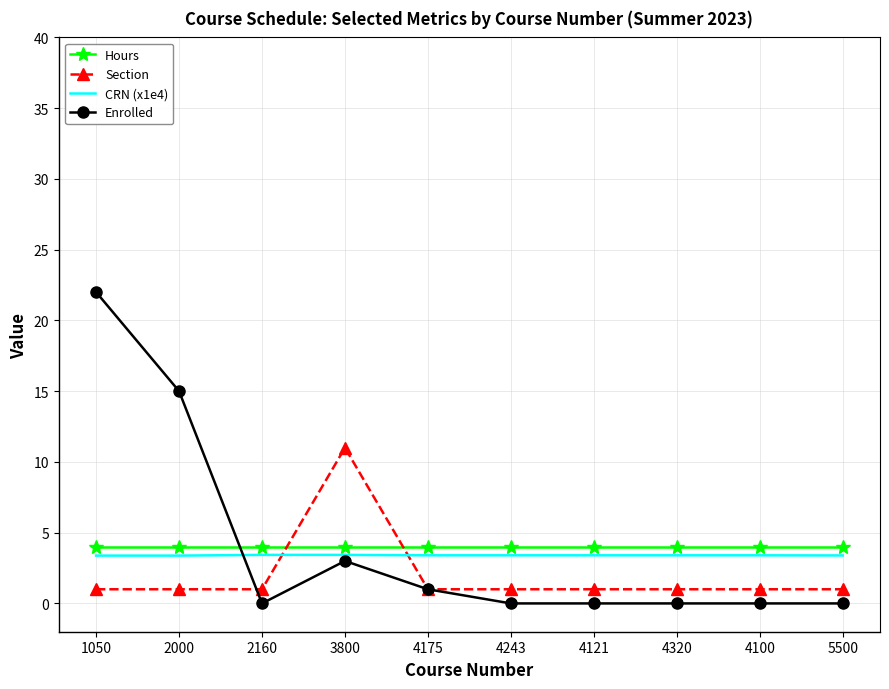

What is the difference between the highest and lowest values at 4121?

4.0